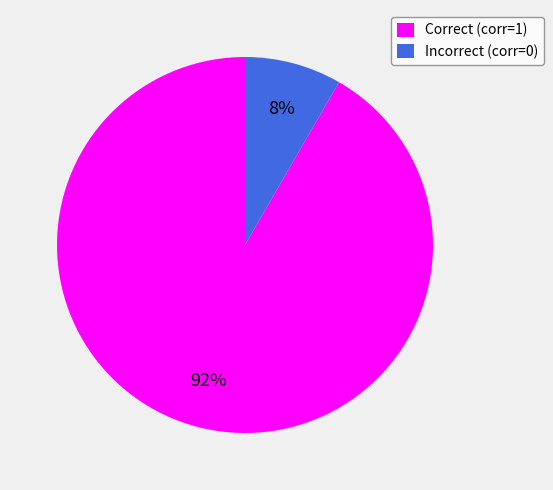

What percentage is the Incorrect (corr=0) slice, to the nearest percent?

8%